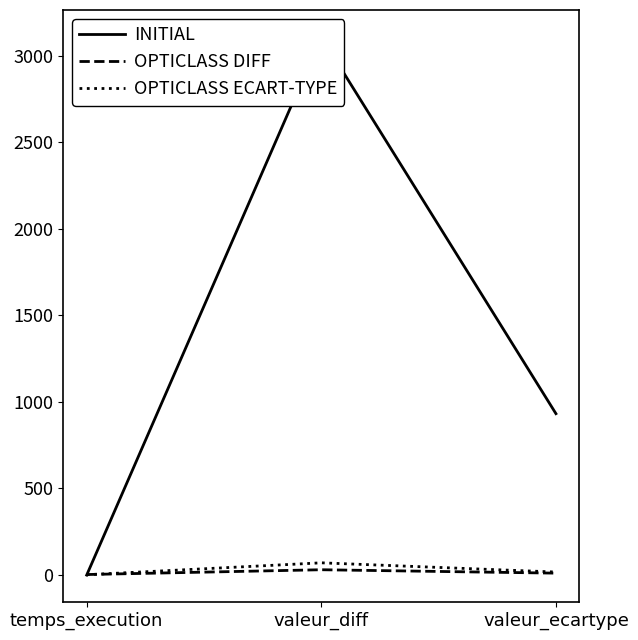

What is the label of the 1st point from the right?

valeur_ecartype